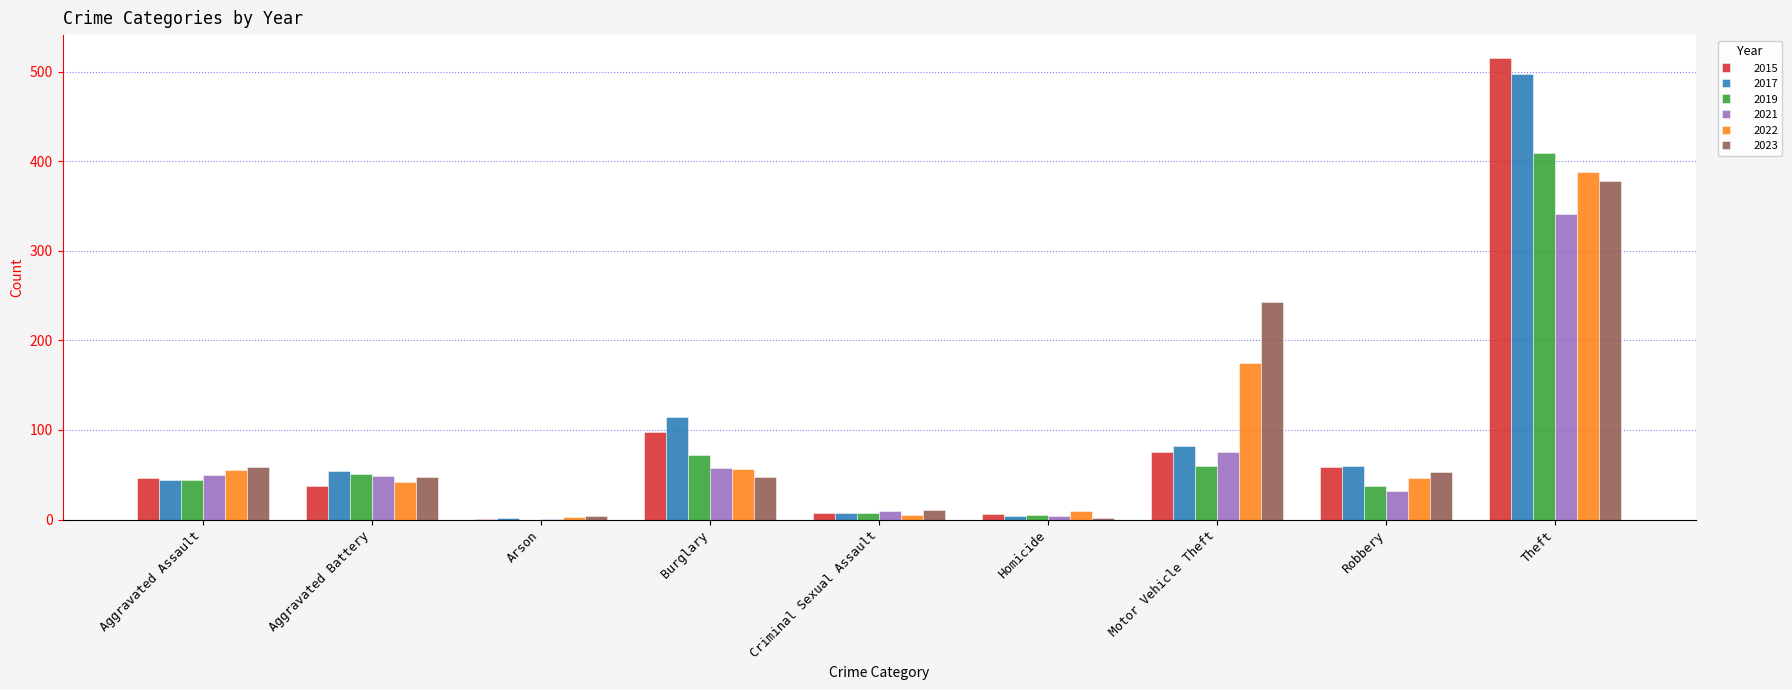

Where is 2015 nearest to the value 258?

Burglary